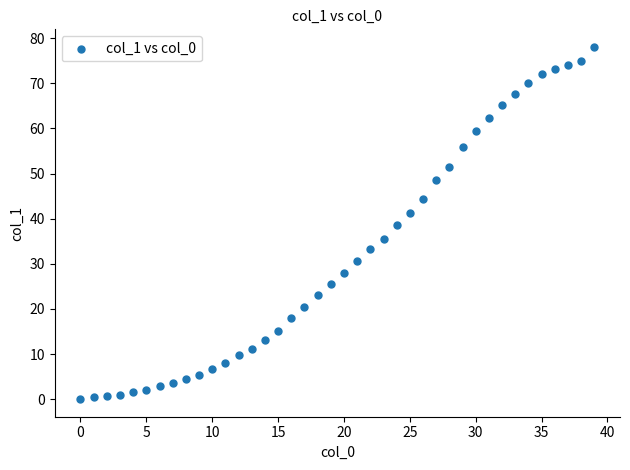

What is the range of X values (max minus min)?

39.0